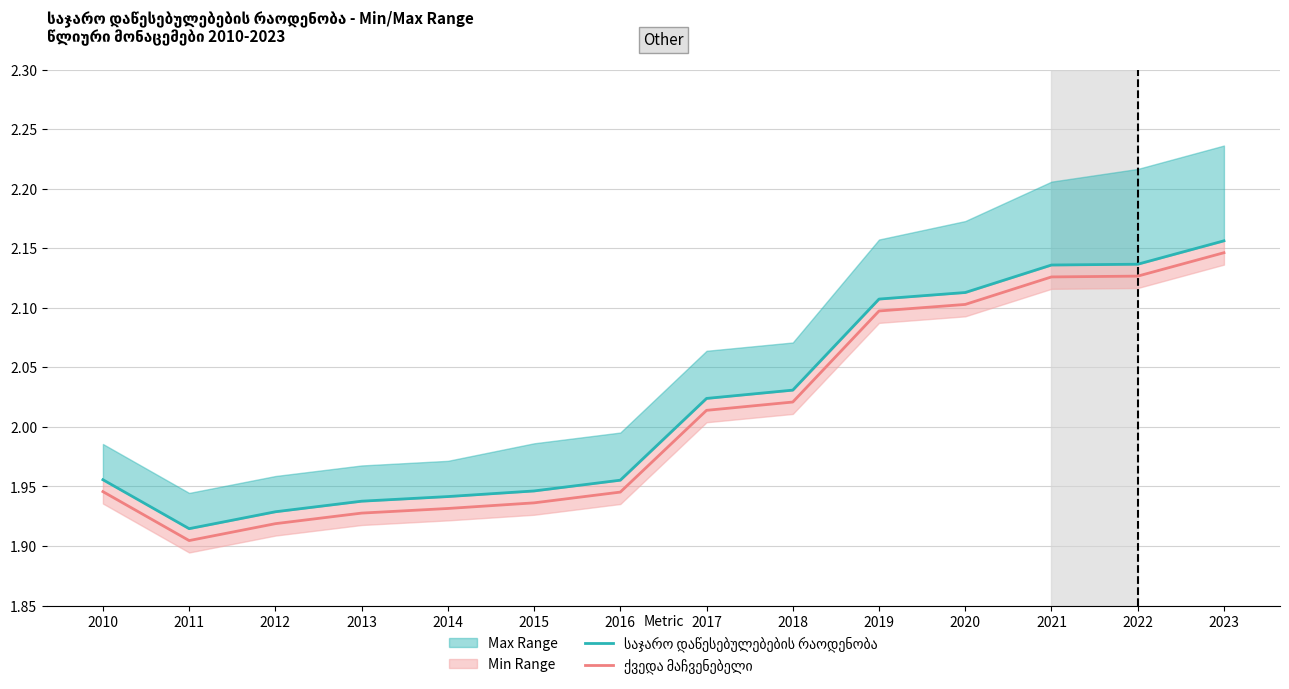

List the labels in order of საჯარო დაწესებულებების რაოდენობა value, smallest first.

2011, 2012, 2013, 2014, 2015, 2016, 2010, 2017, 2018, 2019, 2020, 2021, 2022, 2023